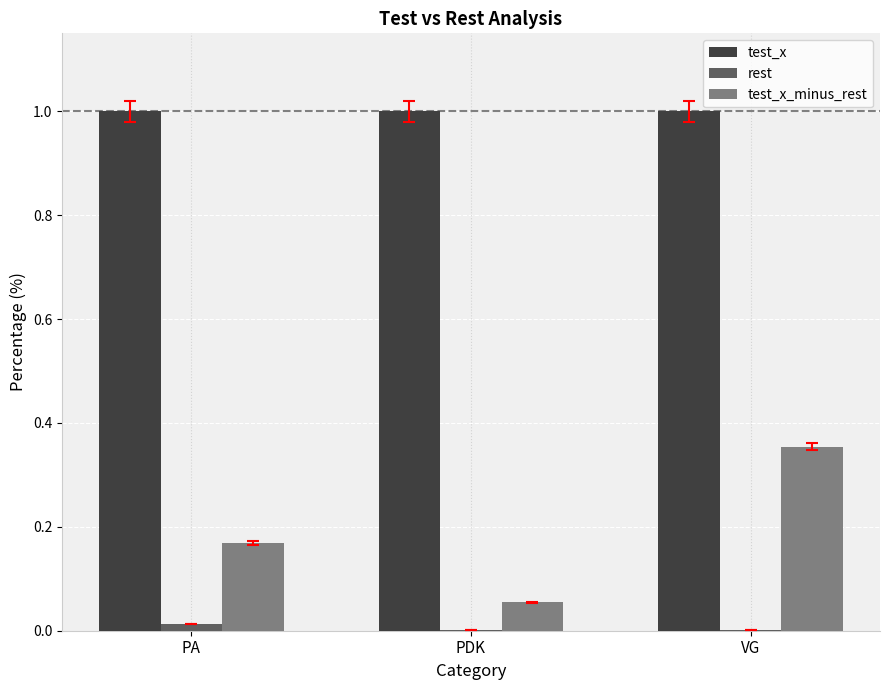

Are the bars grouped side by side (vs. stacked)?

Yes